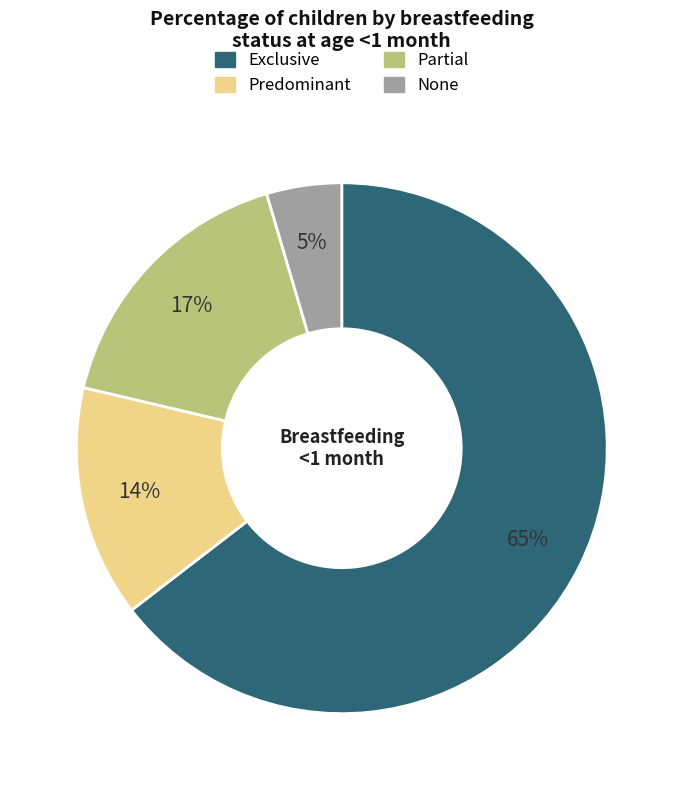

To the nearest percent, what is the average slice percentage?

25%